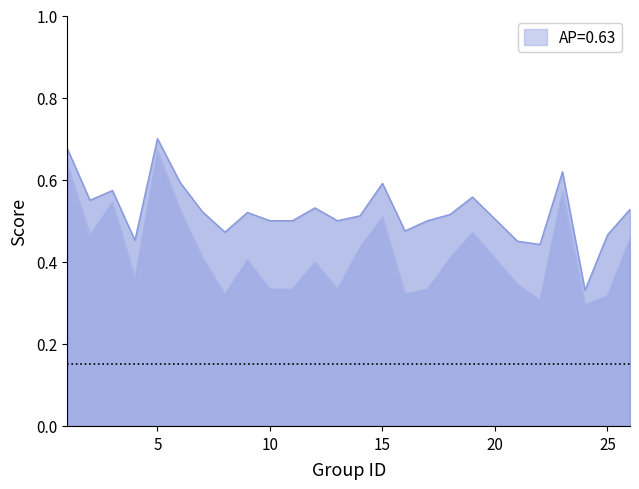

Which category has the highest value in the accuracy series?

5